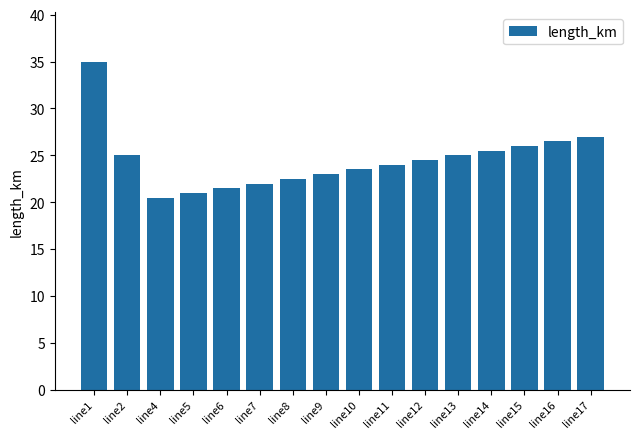

The value at line1 is 35.0. True or false?

True